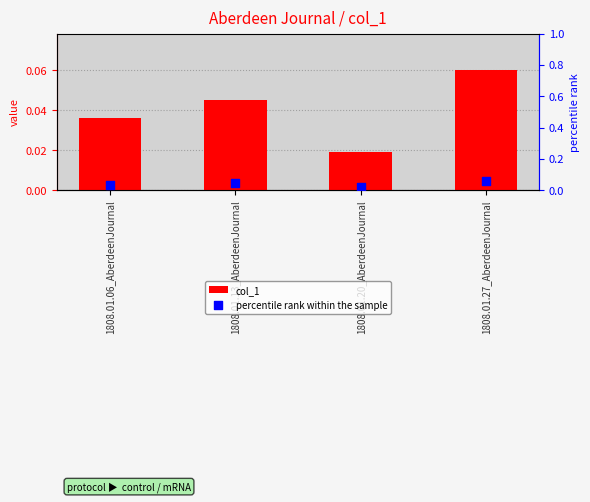

Which series has the largest total across all categories?

col_1